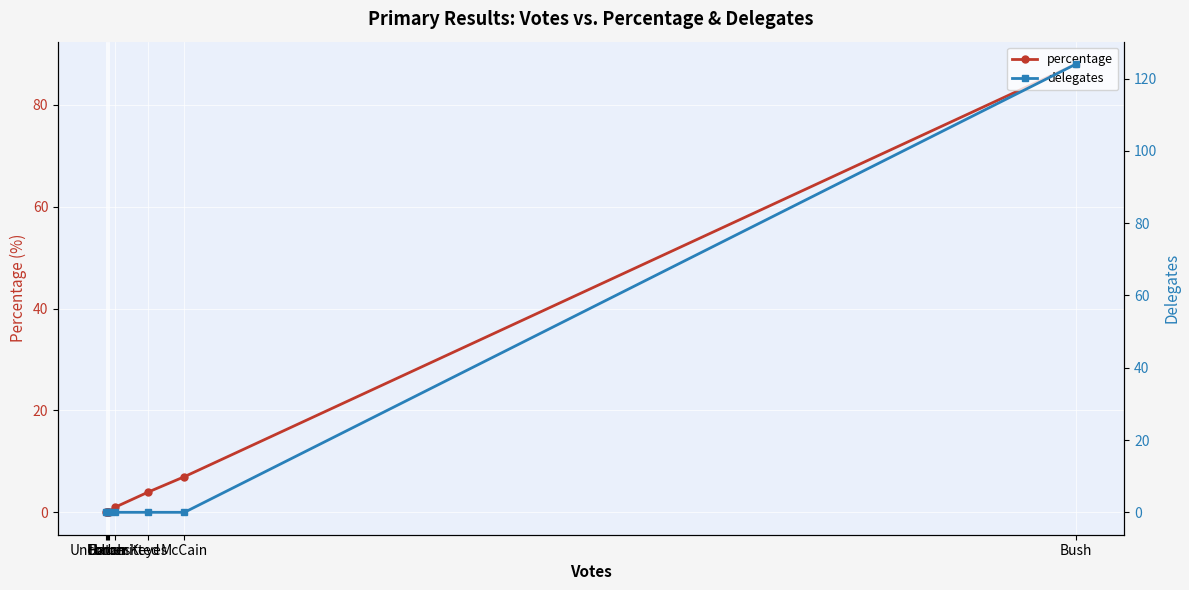

Reading right to left, list all the values displayed in this chart.

percentage: Urban=0	Hatch=0	Bauer=0	Forbes=0	Uncommitted=1	Keyes=4	McCain=7	Bush=88
delegates: Urban=0	Hatch=0	Bauer=0	Forbes=0	Uncommitted=0	Keyes=0	McCain=0	Bush=124